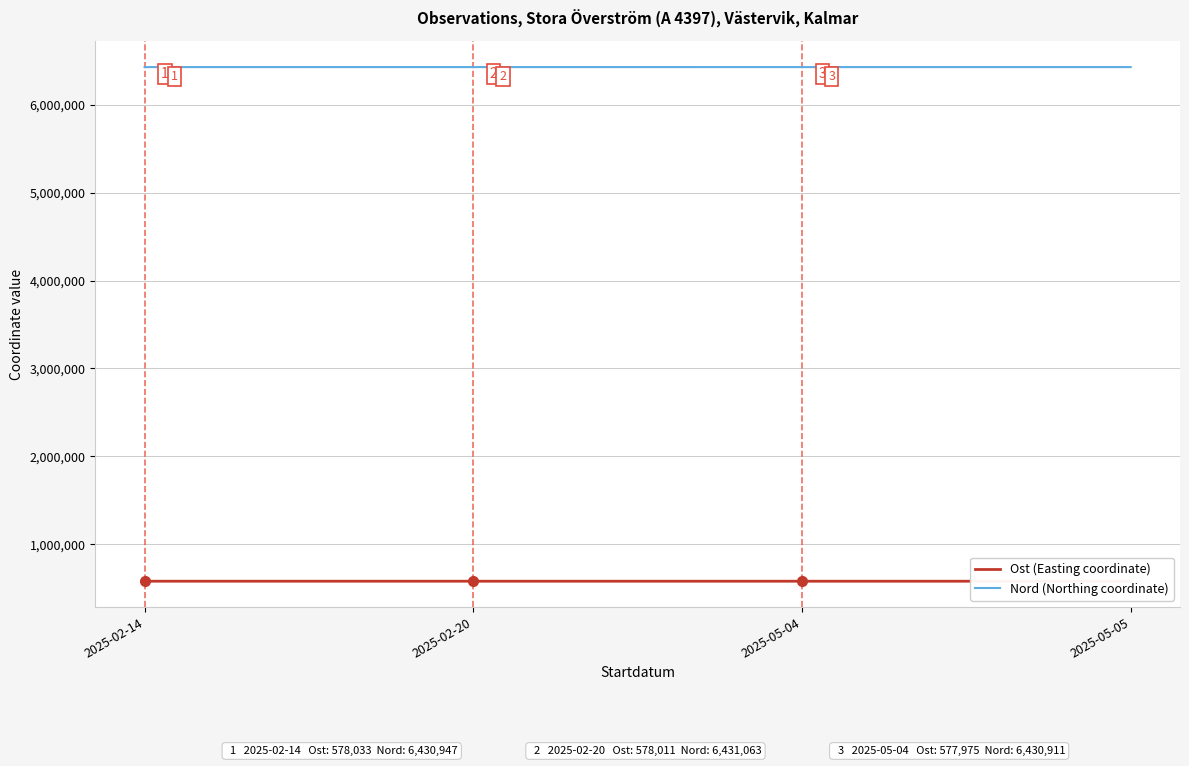

True or false: Nord (Northing coordinate) and Ost (Easting coordinate) intersect in this chart.

False